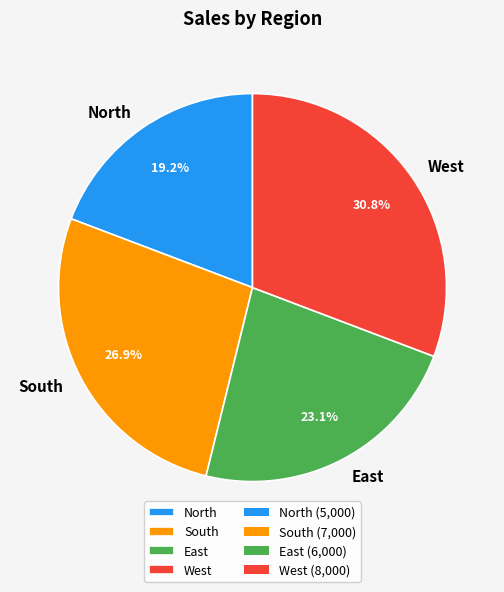

To the nearest percent, what is the difference between the largest and smallest slice percentages?

12%